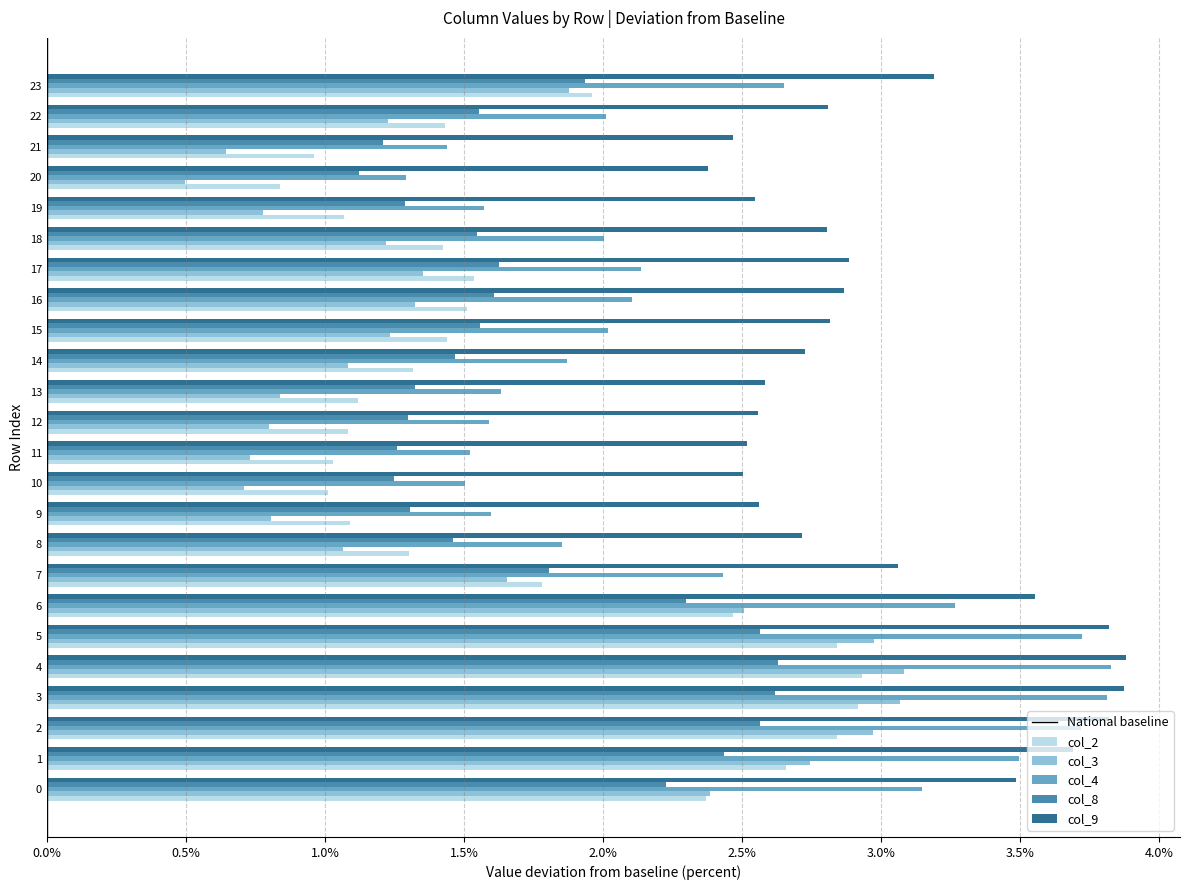

At how many categories does at least one series exceed 2?

24